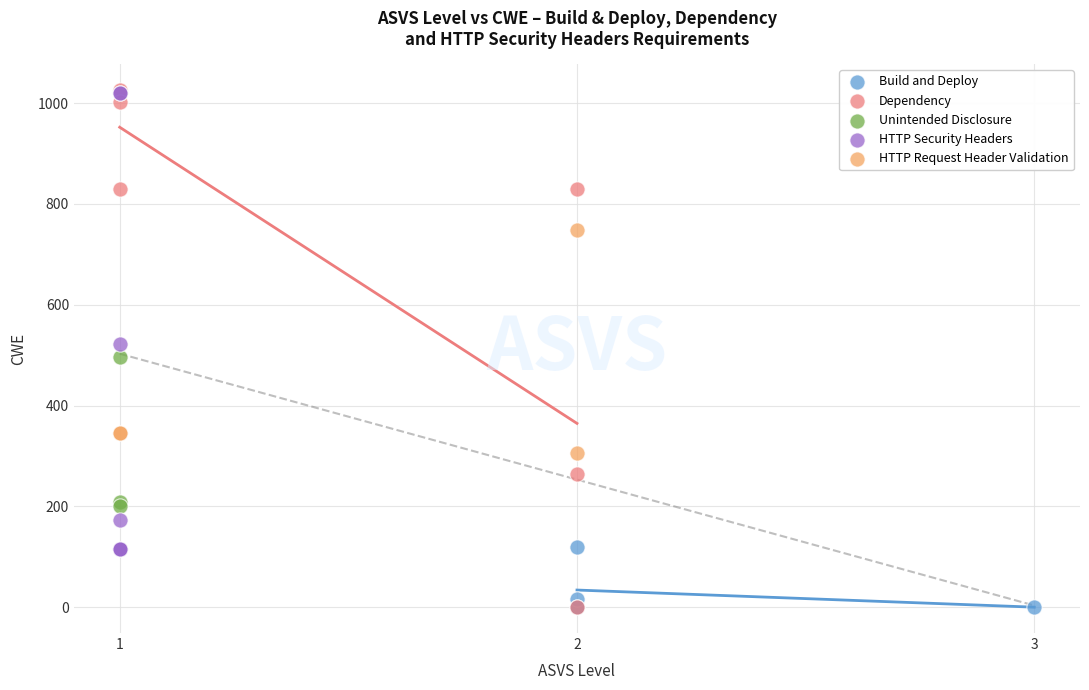

Which series has the widest spread of Y values?

Dependency